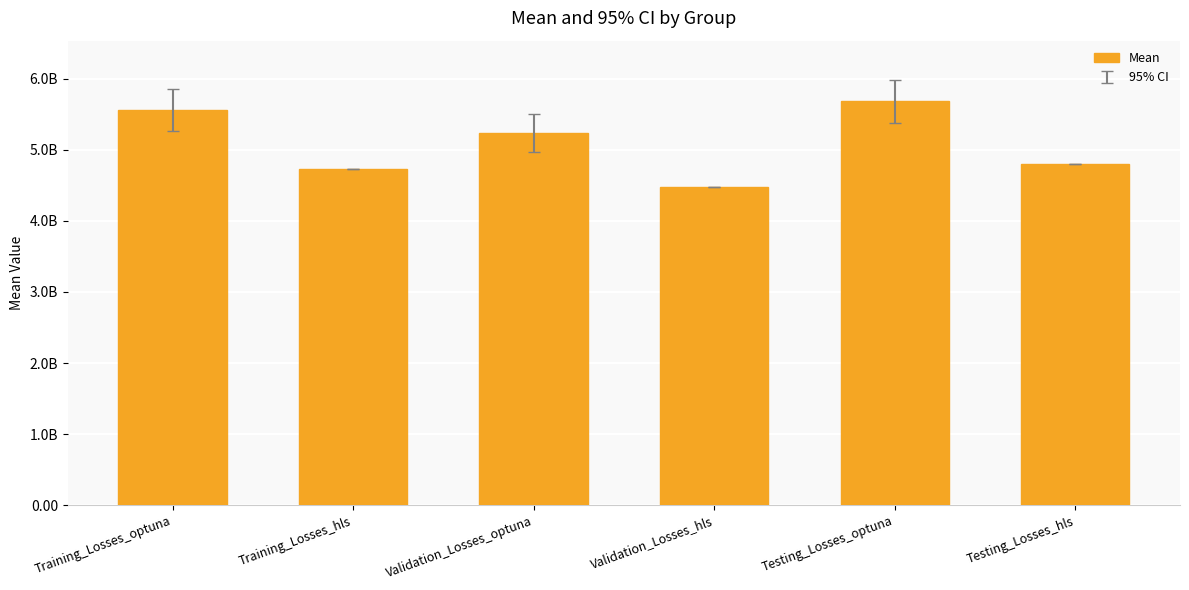

What is the average value?

5080814322.1